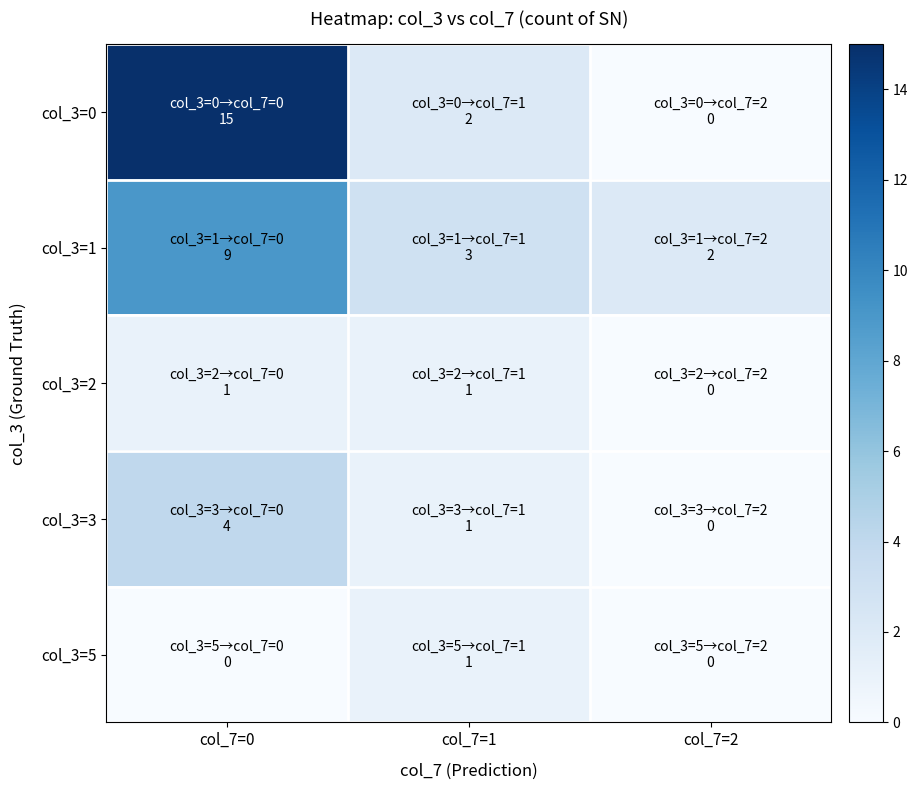

Between col_7=0 and col_7=2, which series saw the biggest shift?

col_3=0